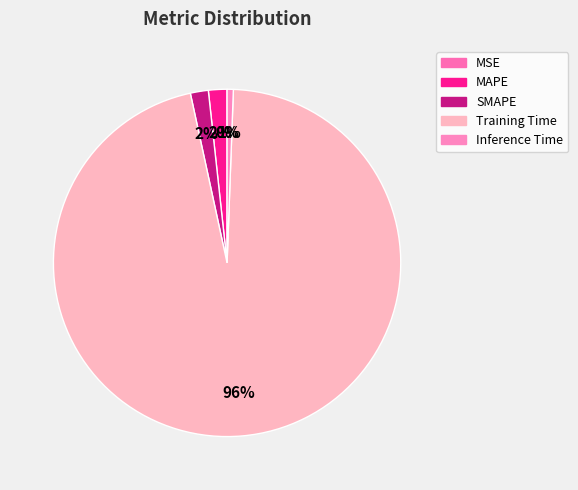

What percentage is the Inference Time slice, to the nearest percent?

1%